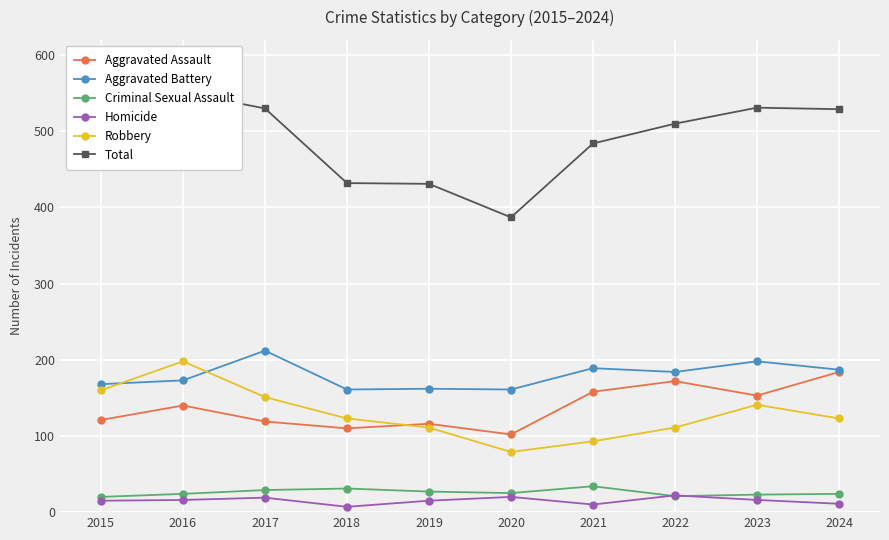

What is the maximum value shown in the chart?

551